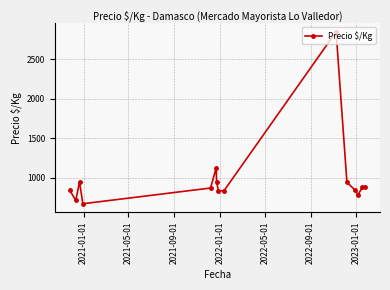

What is the value of the 11th point from the left?

938.8